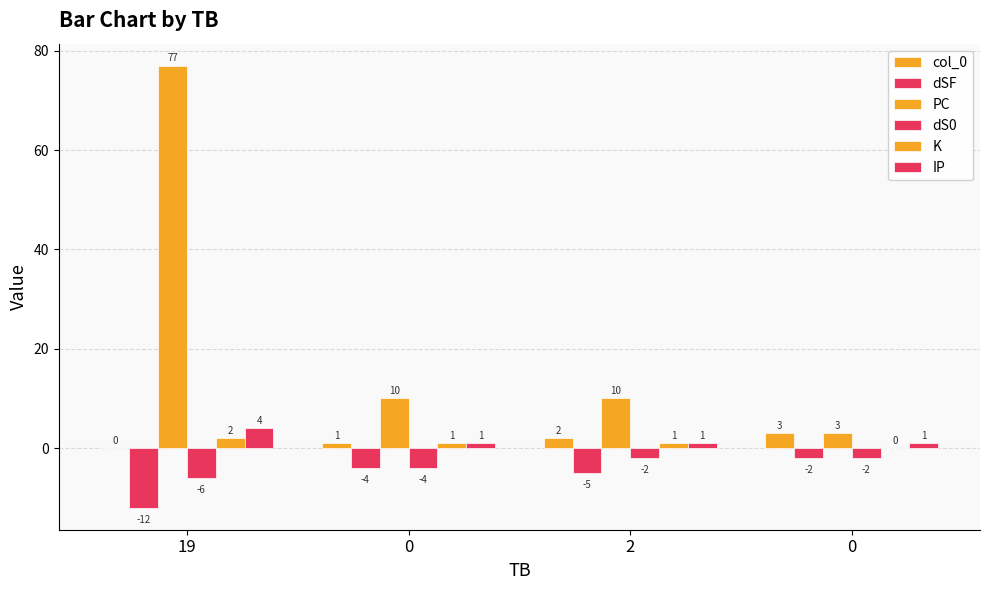

How many groups of bars are there?

4